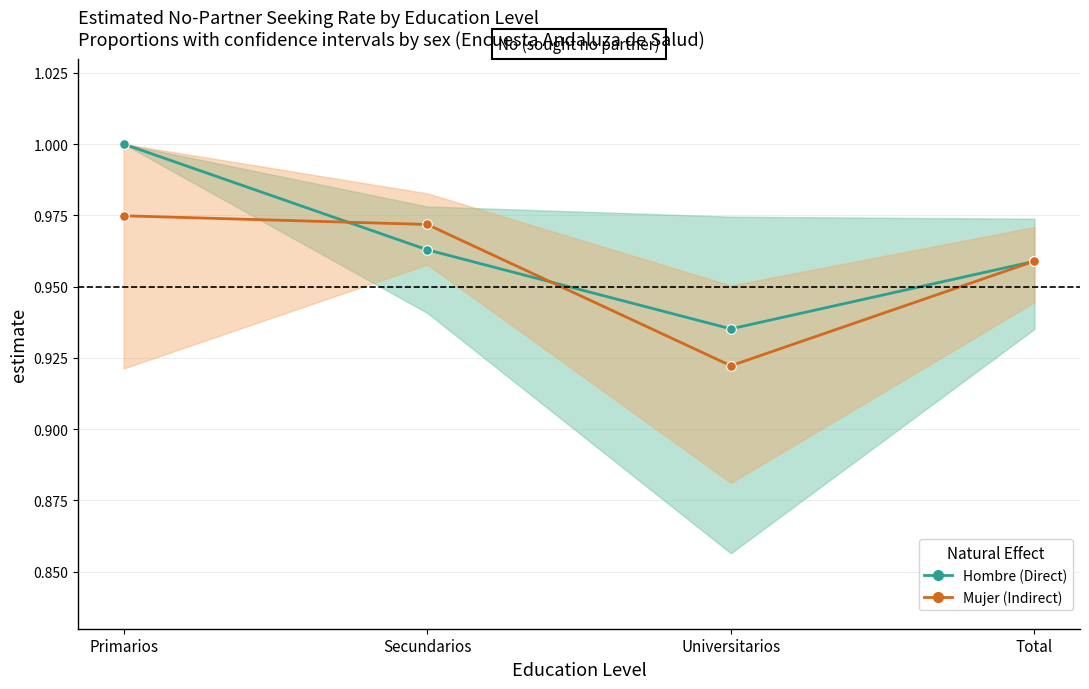

What position from the right is Primarios?

4